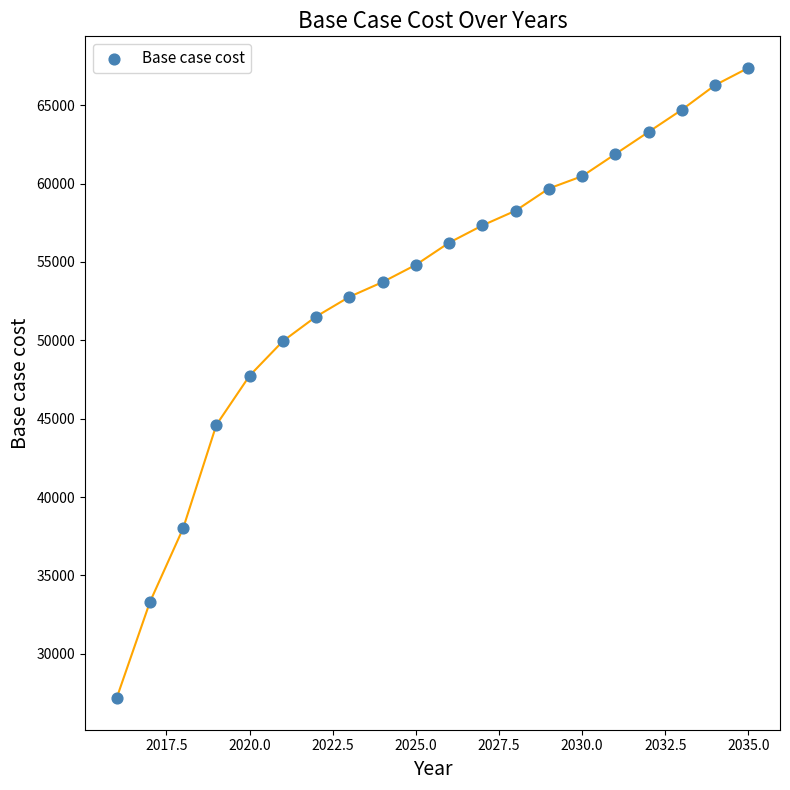

What Y value in the scatter plot is closest to 47275?

47746.9